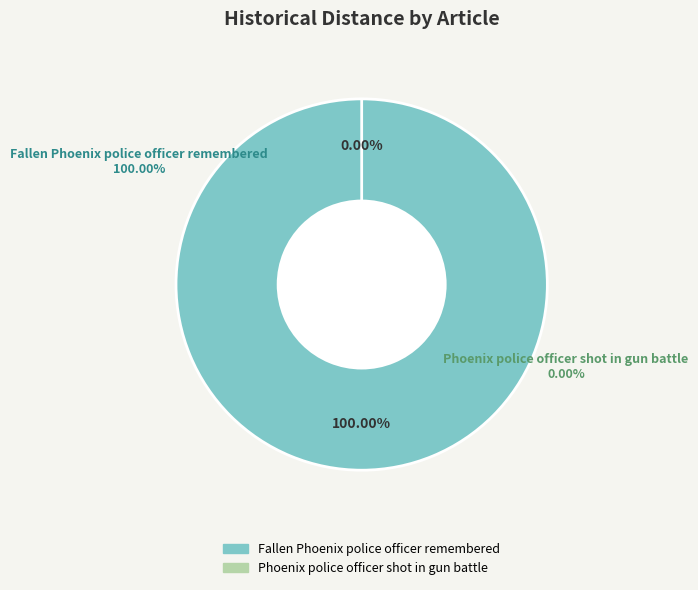

Which category has the smallest portion of the pie?

Phoenix police officer shot in gun battle